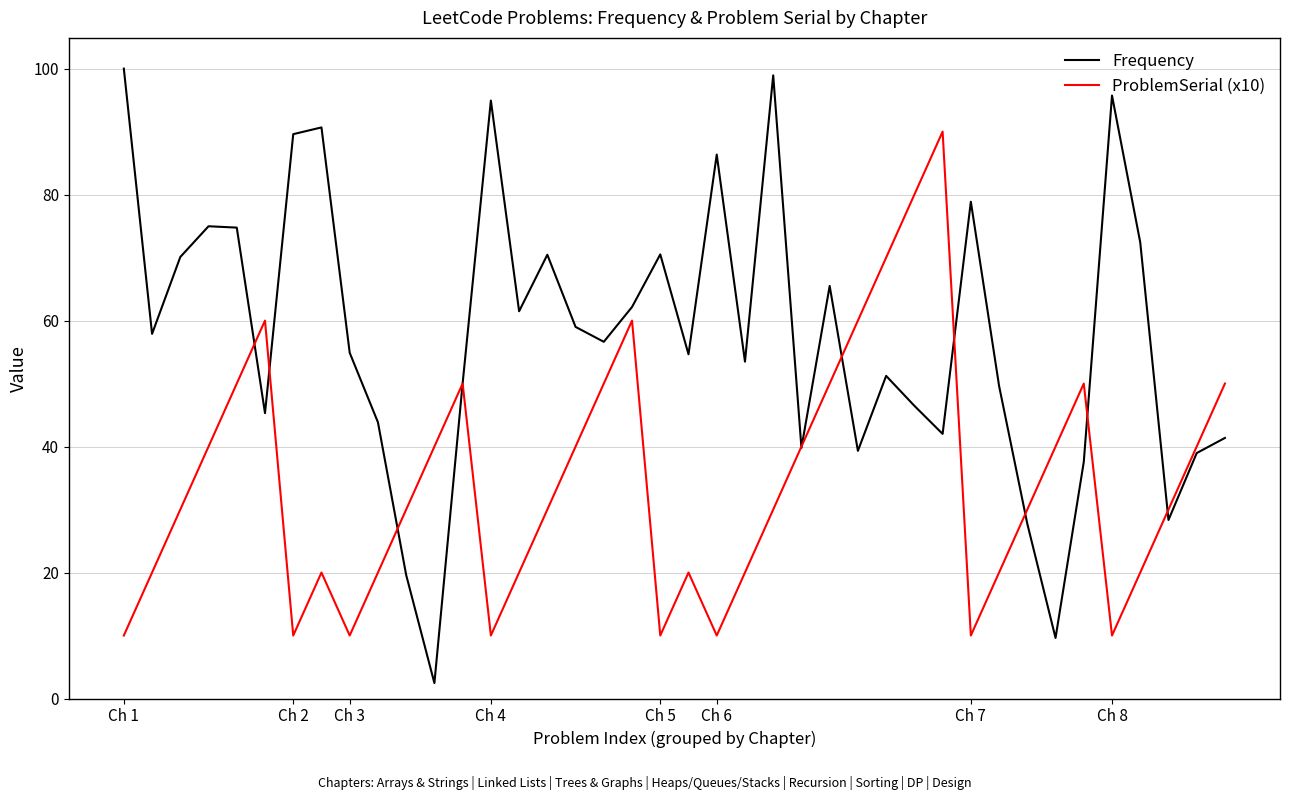

Rank the series by their average value, from highest to lowest.

Frequency, ProblemSerial (x10)